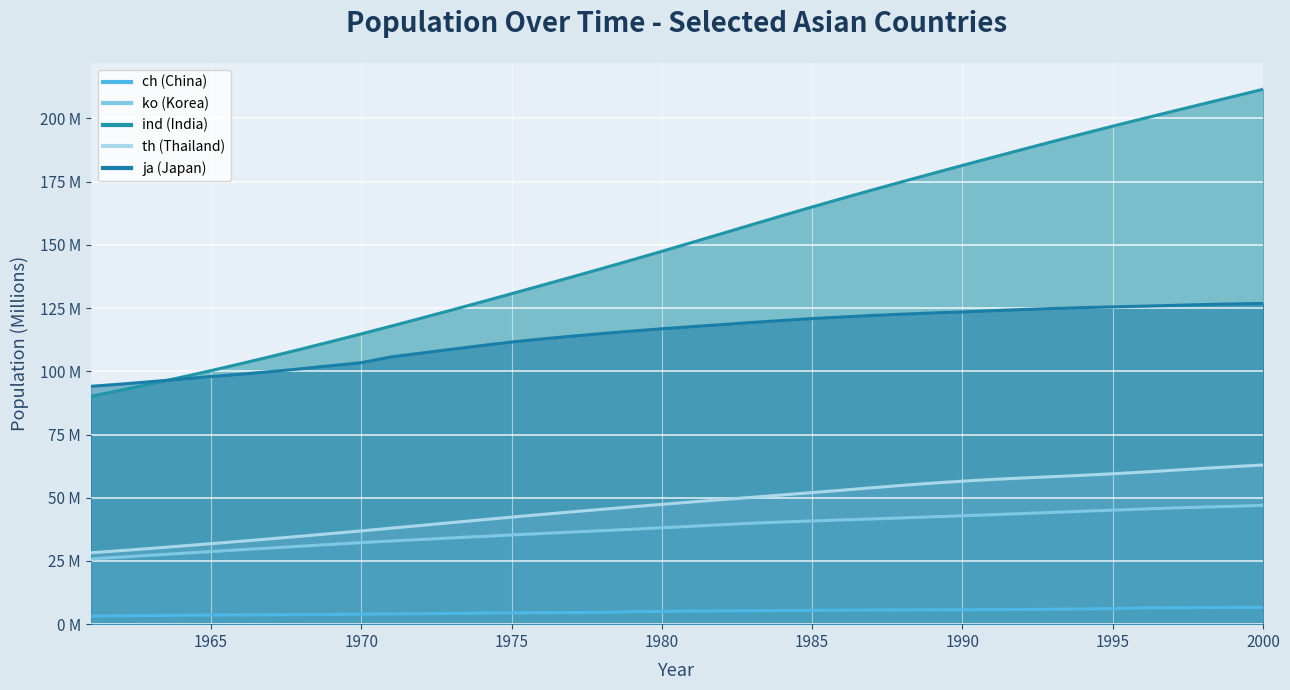

Rank the series by their maximum value, from highest to lowest.

ind (line), ja (line), th (line), ko (line), ch (line)